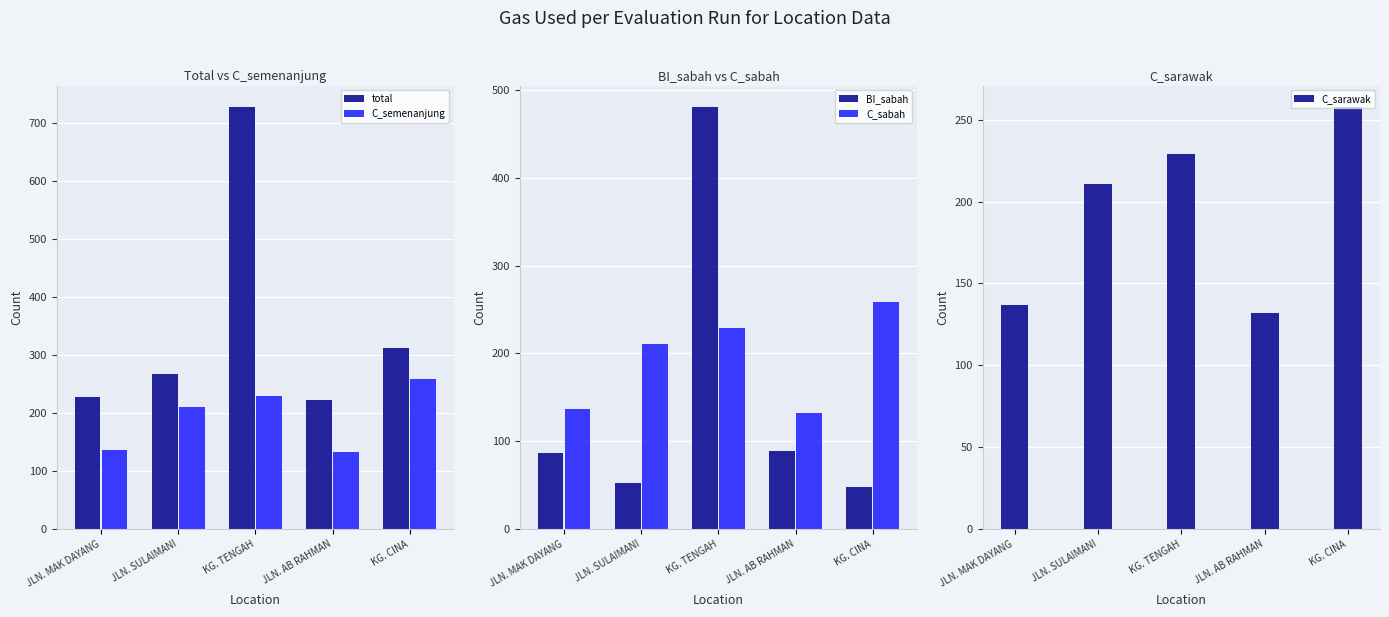

What position from the right is JLN. AB RAHMAN?

2